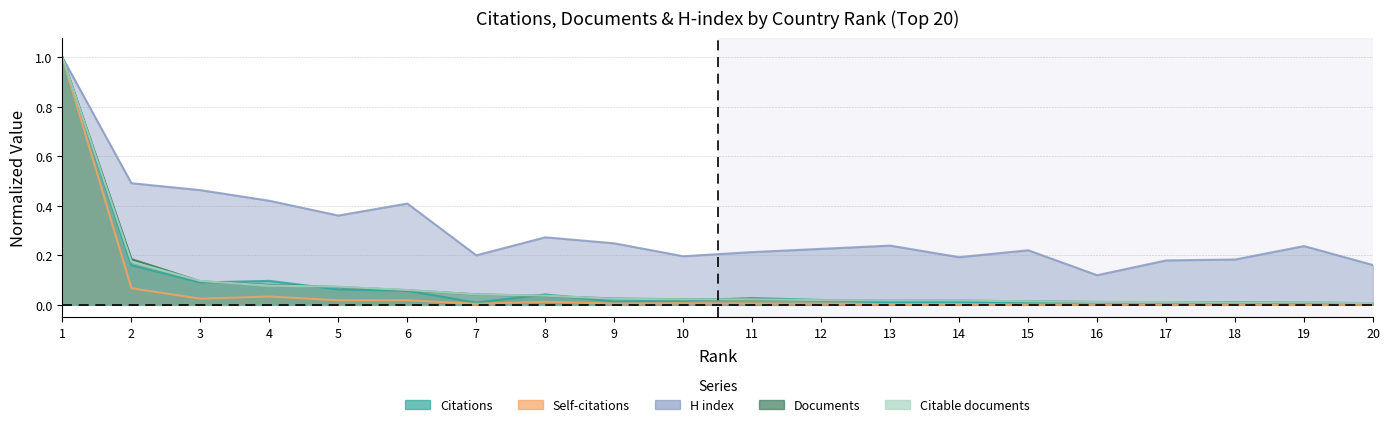

What is the sum of the Documents values at 3 and 14?

0.1